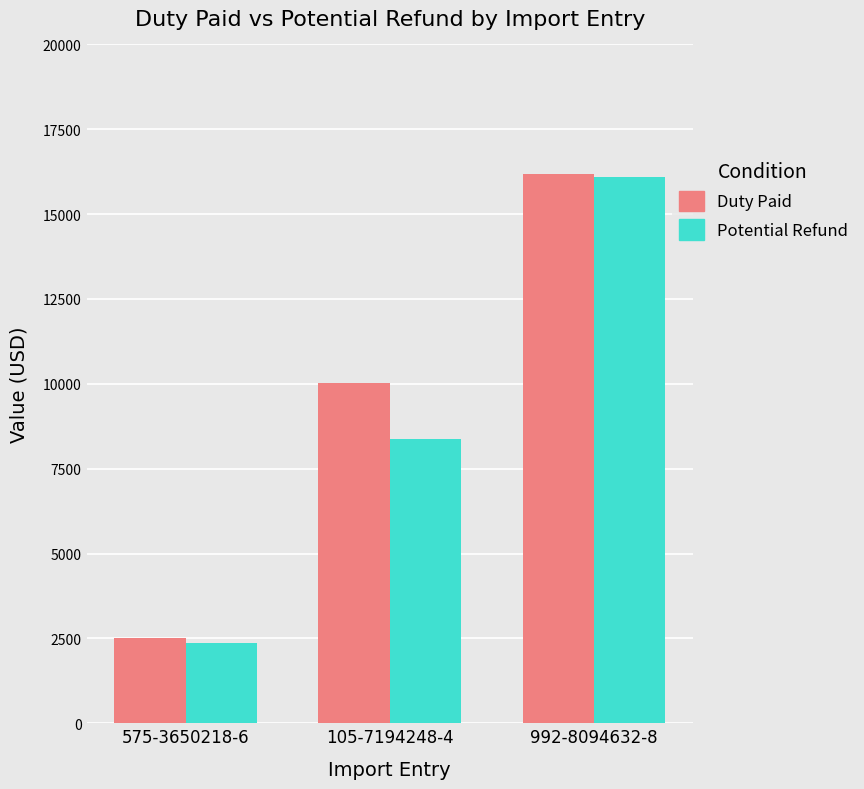

Is it true that Potential Refund equals 950.3 at 575-3650218-6?

False